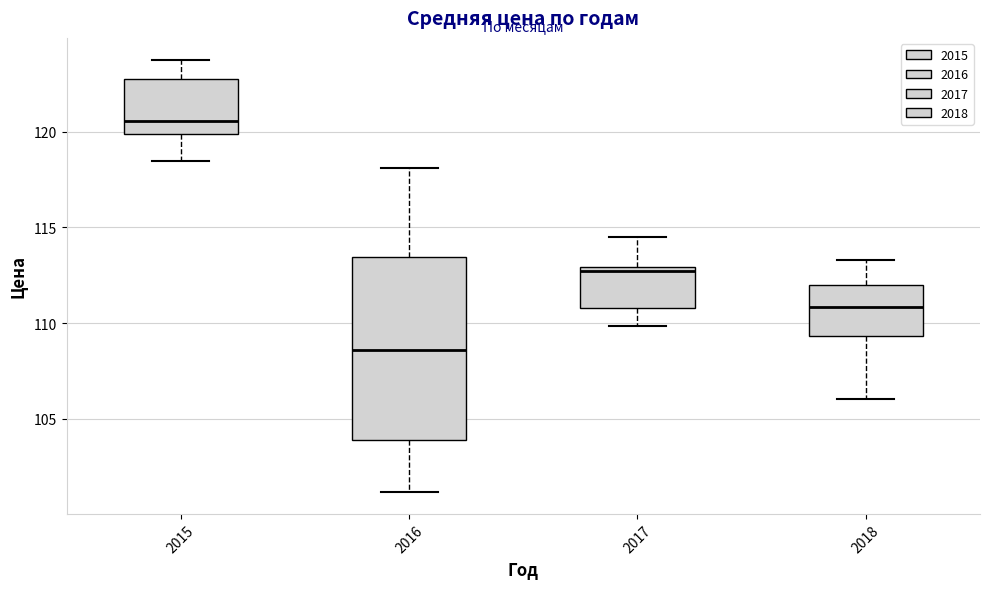

Comparing the boxes themselves (not the whiskers), which one is the tallest?

2016